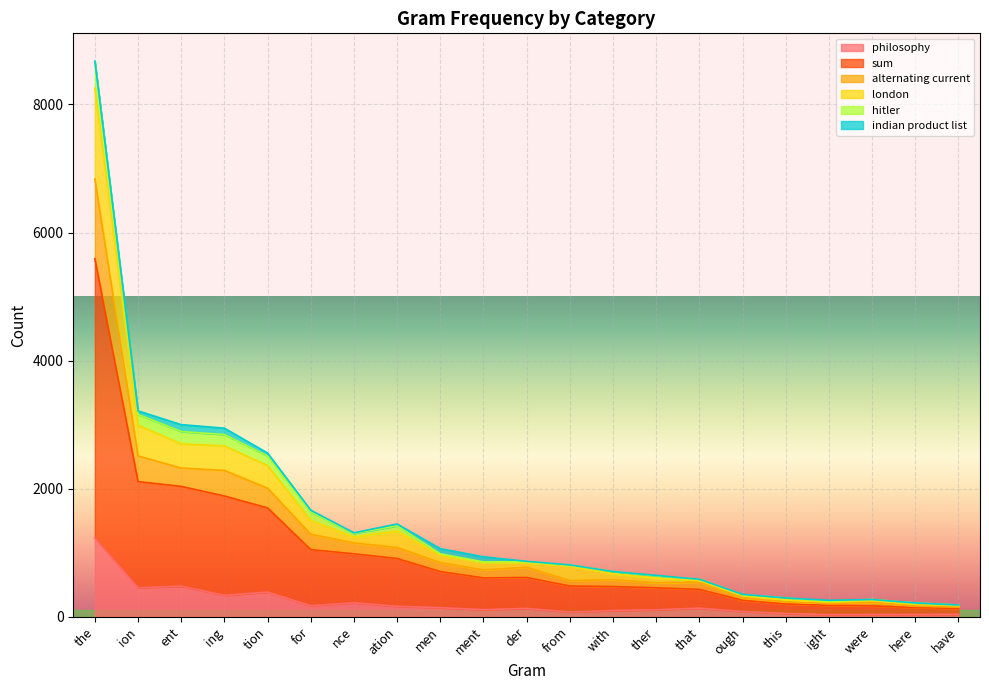

At which category is the sum across all series the highest?

the